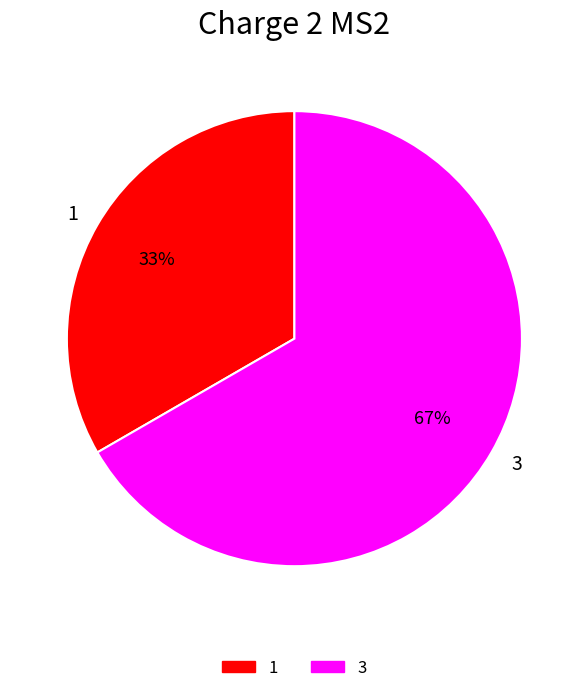

Do 1 and 3 together represent more than half of the pie?

Yes